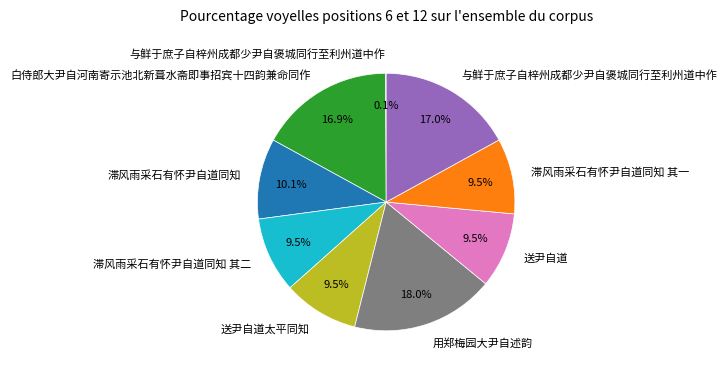

Is there a majority slice in this chart?

No